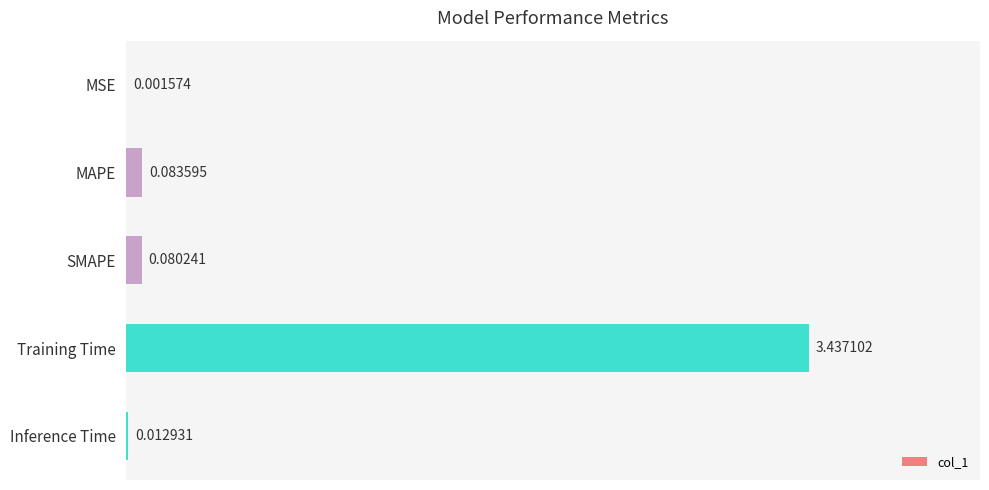

What is the change in value from MAPE to Training Time?

+3.4